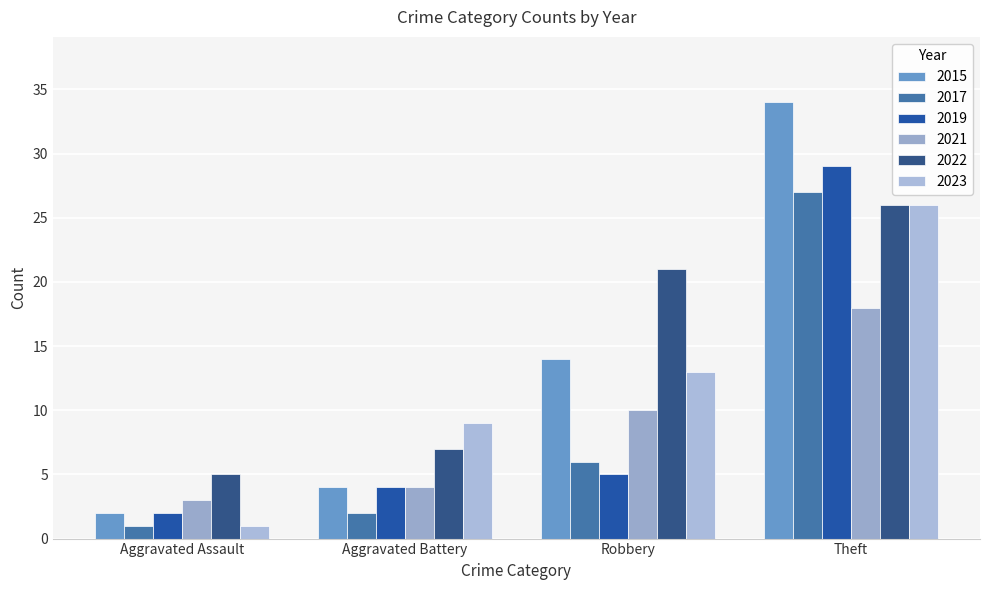

What is the maximum value for 2019?

29